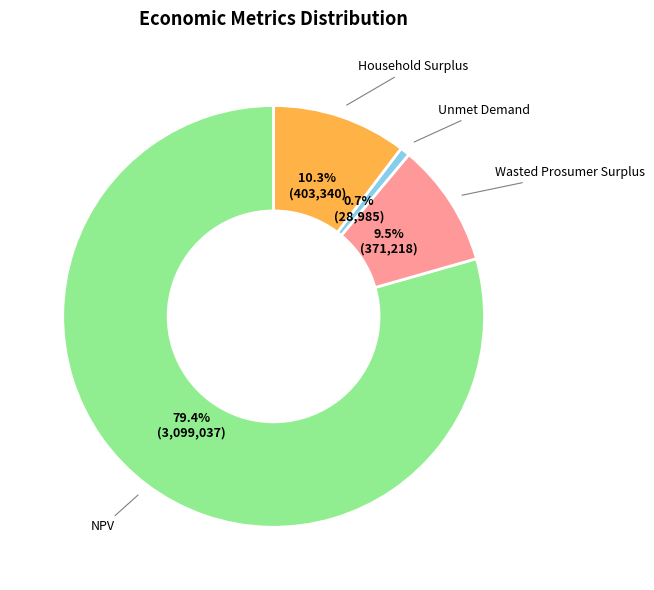

To the nearest percent, what portion does Household Surplus represent?

10%